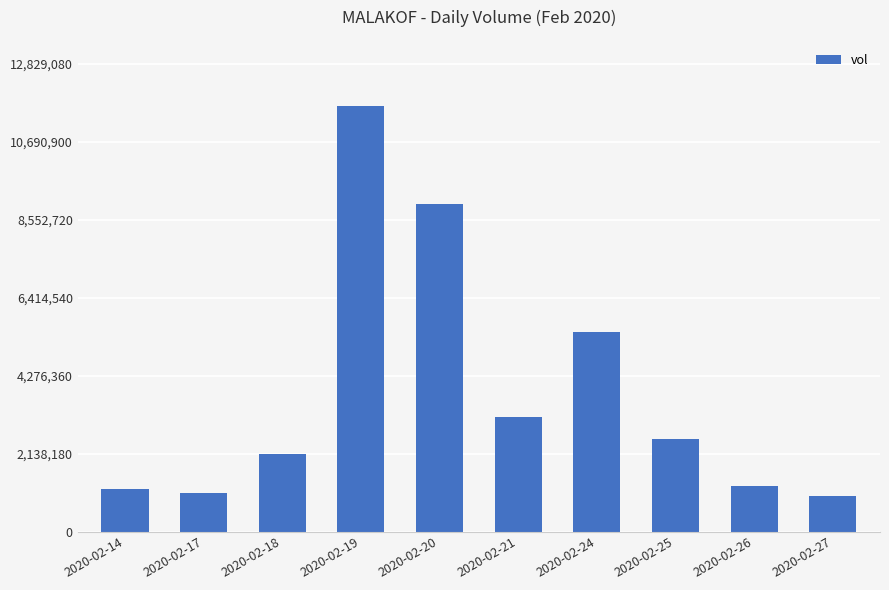

What is the smallest value displayed?

981800